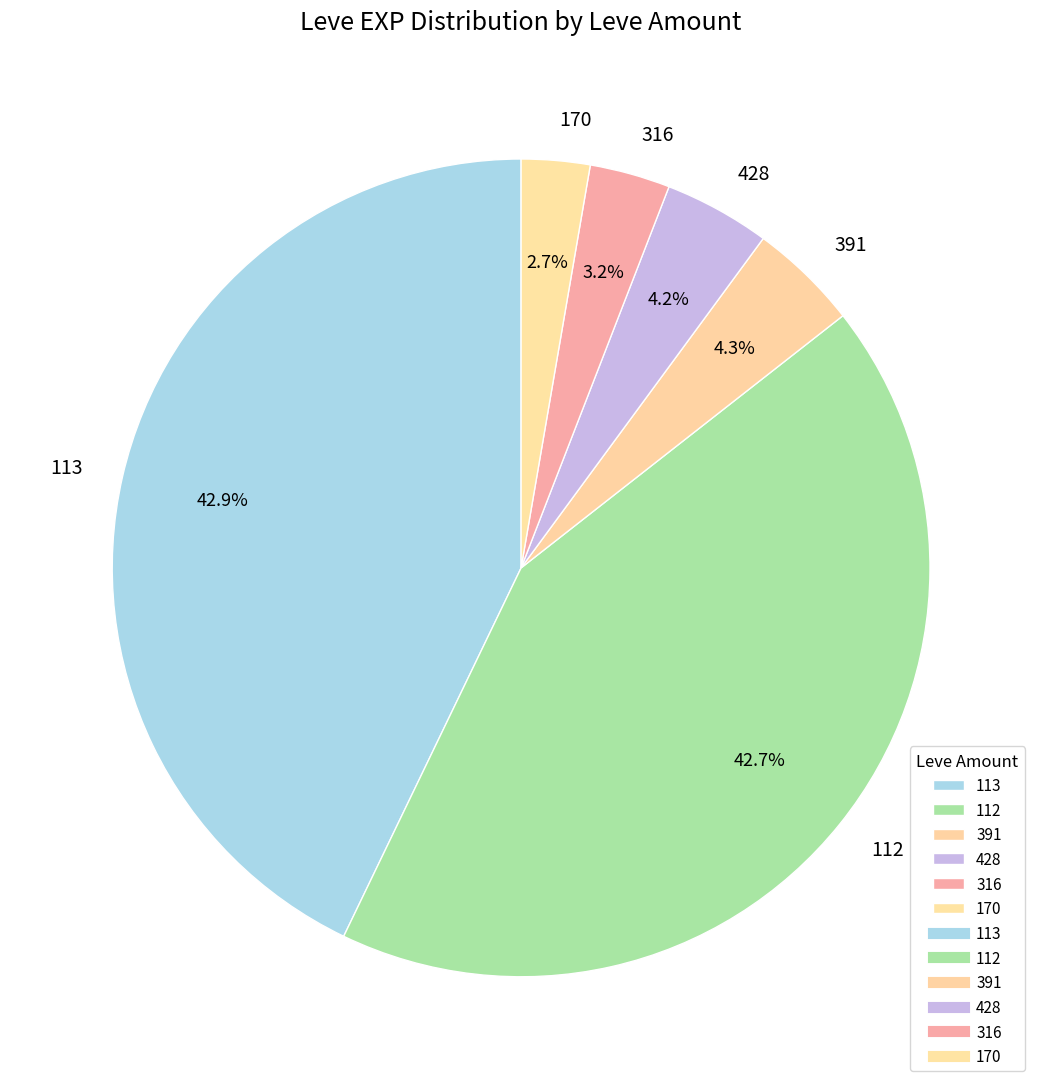

How many segments does this pie chart have?

6